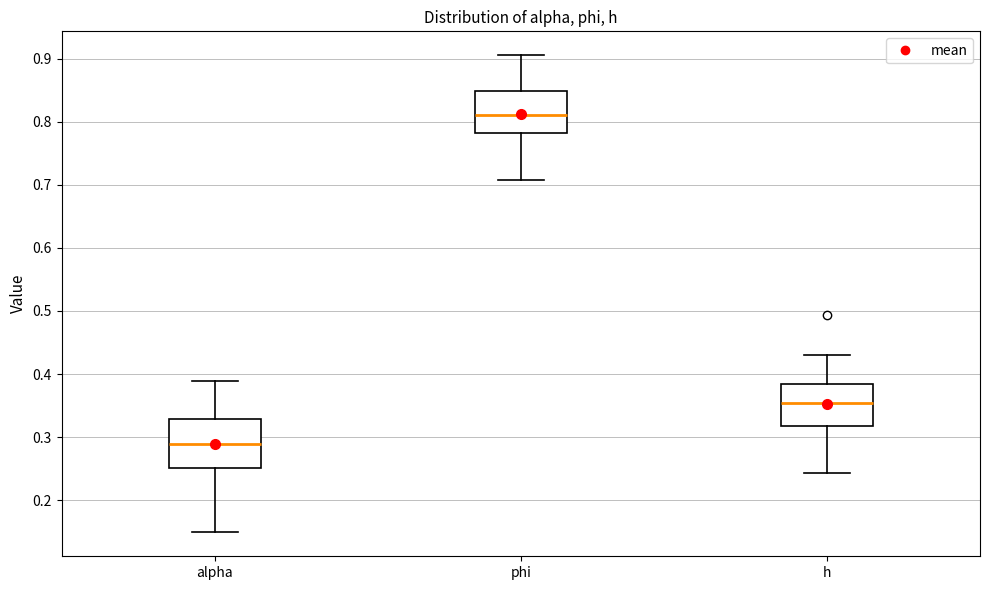

Reading left to right, read every box against the y-axis: the position of its median line, the range the box covers, and the ends of its whiskers. The values are not printed on the chart, so give them approximately, as read against the axis.

alpha: median 0.29, box 0.25 to 0.33, whiskers 0.15 to 0.39
phi: median 0.81, box 0.78 to 0.85, whiskers 0.71 to 0.91
h: median 0.35, box 0.32 to 0.38, whiskers 0.24 to 0.43